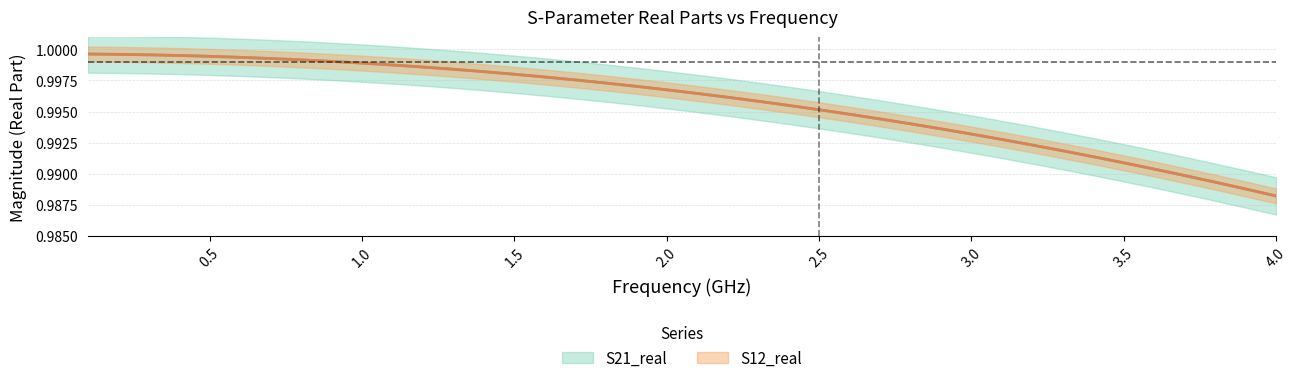

True or false: S21_real has a value of 1.0 at 0.5.

True